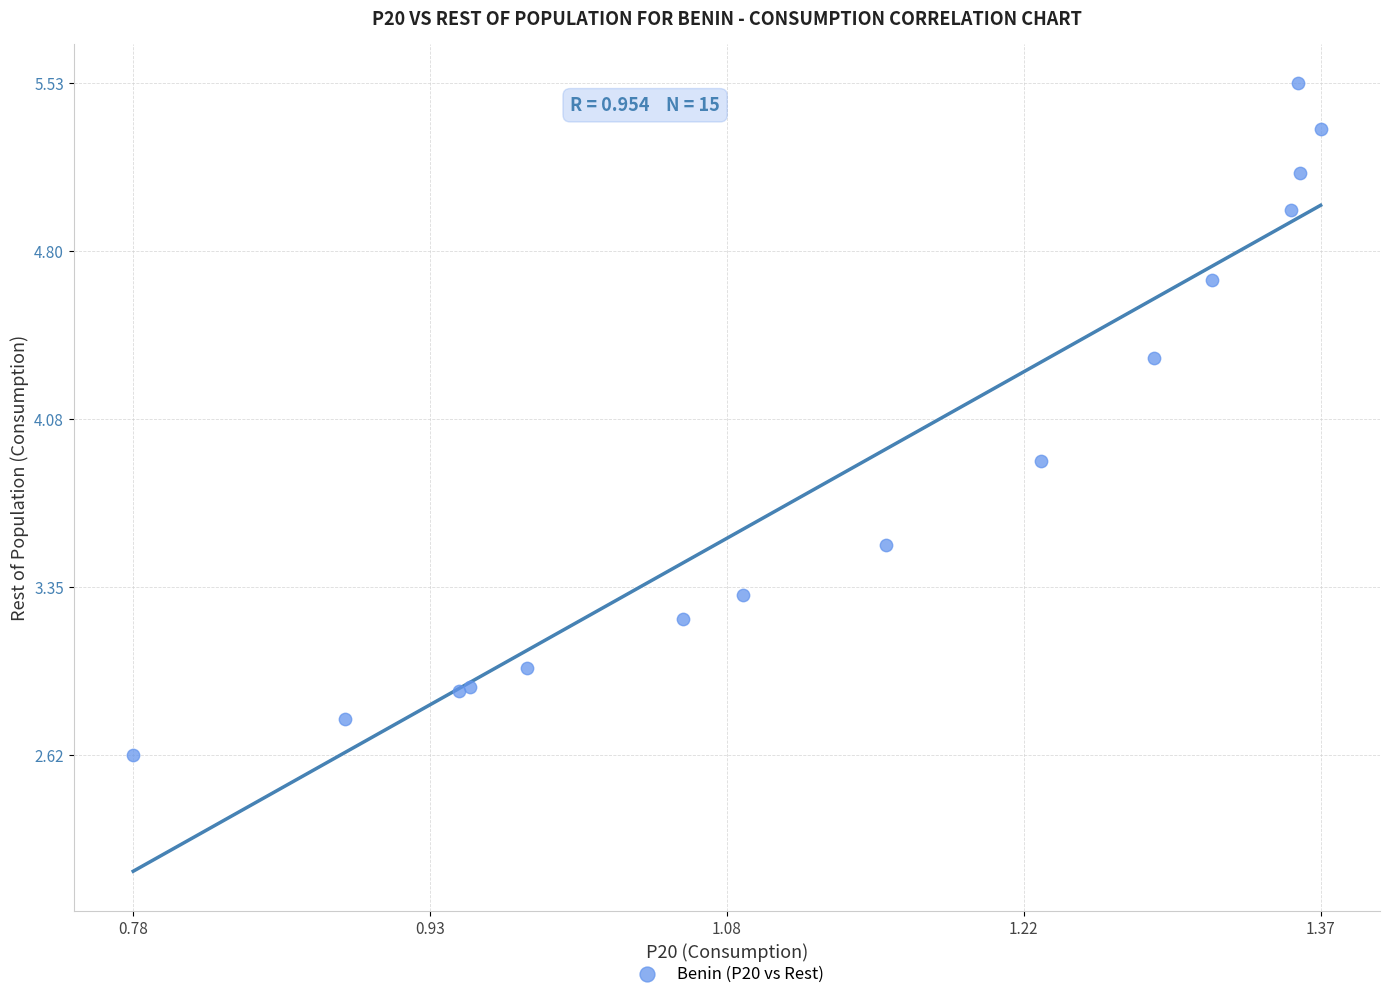

What Y value in the scatter plot is closest to 4?

3.9